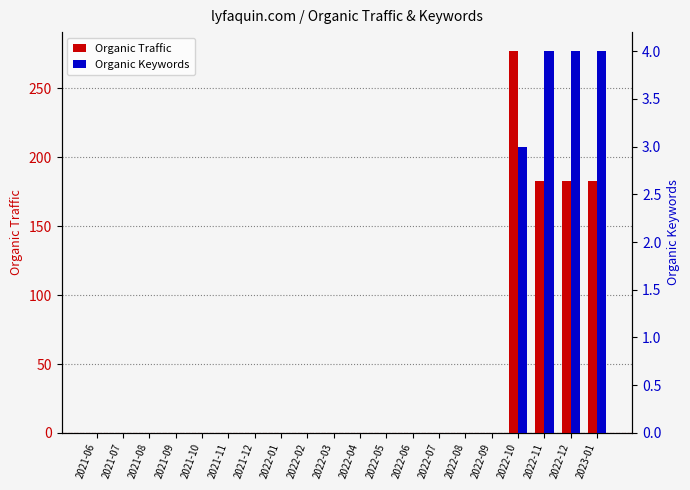

What is the average value of the Organic Traffic series?

41